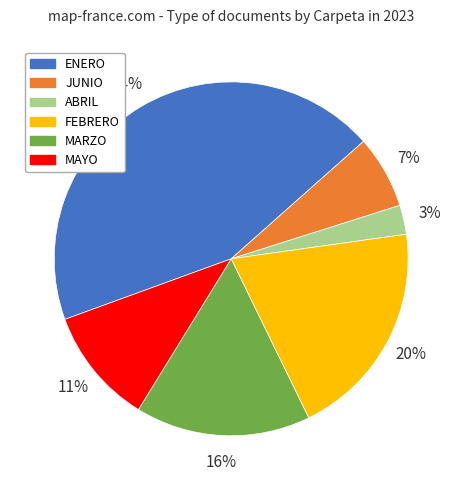

How many segments does this pie chart have?

6